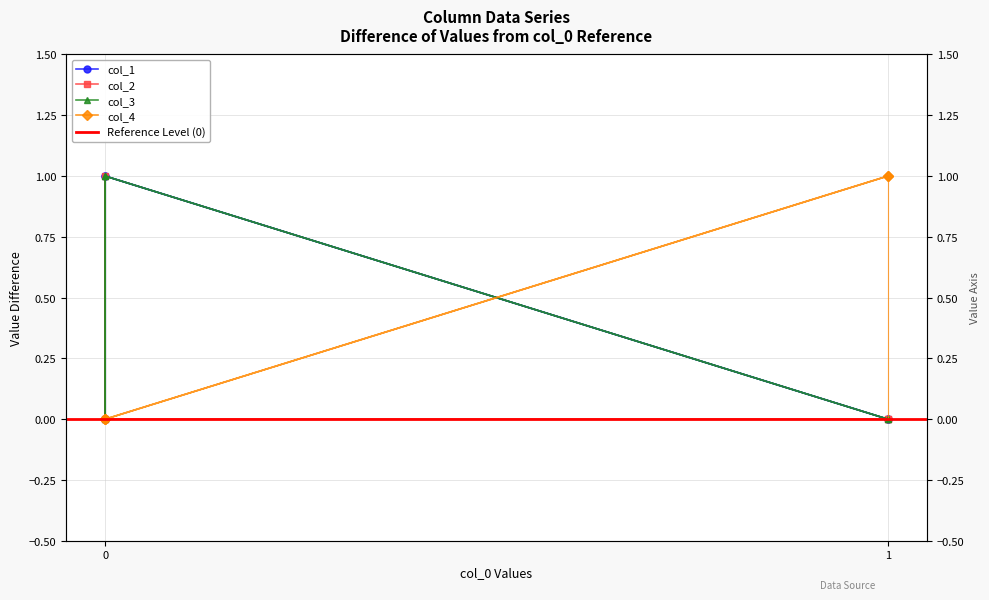

How many times do col_3 and col_2 cross each other?

2